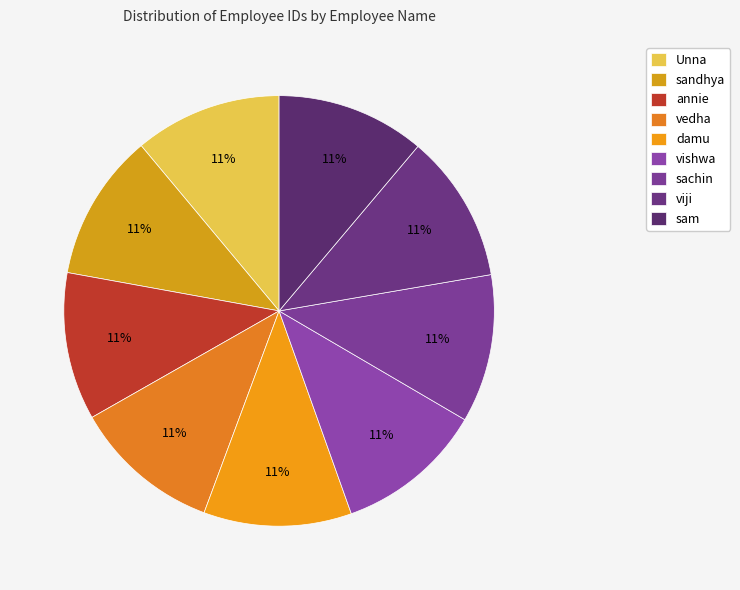

To the nearest percent, what is the average slice percentage?

11%